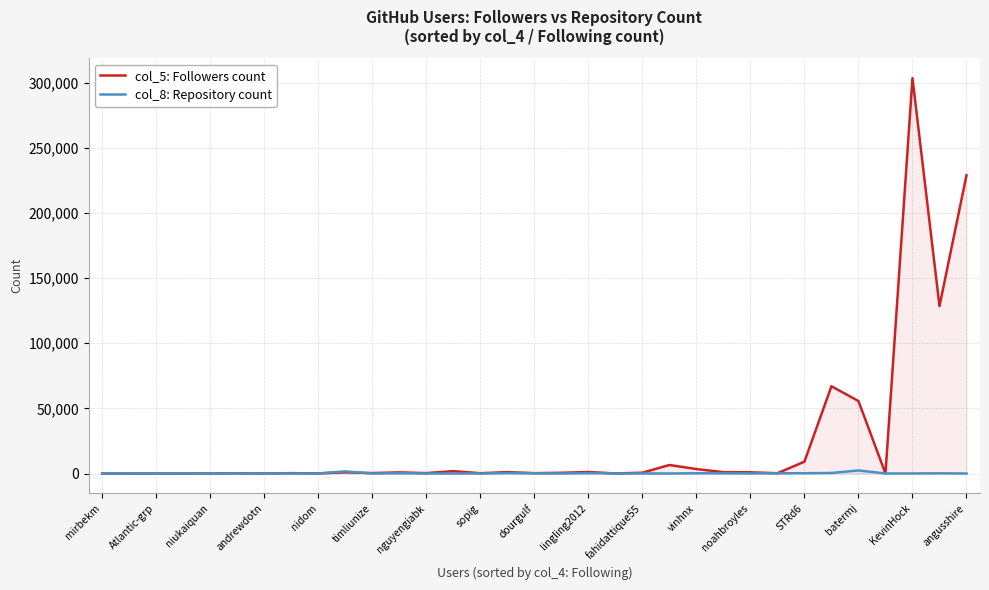

After their last crossing, which series has the higher values: col_5: Followers count or col_8: Repository count?

col_5: Followers count